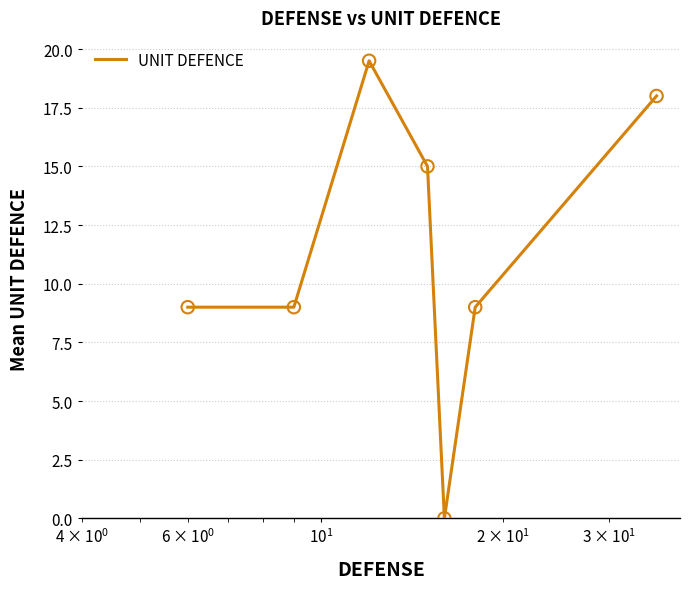

True or false: the data has more than 0 interior local peaks.

True